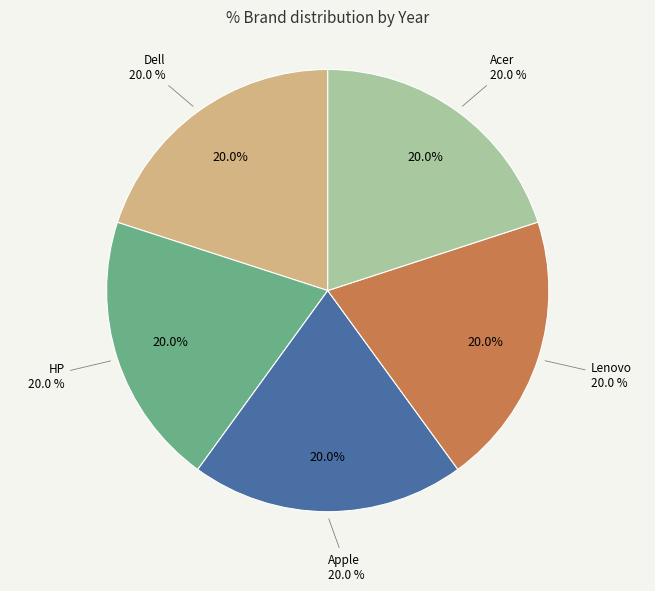

What percentage do Apple and HP together represent?

40.0%